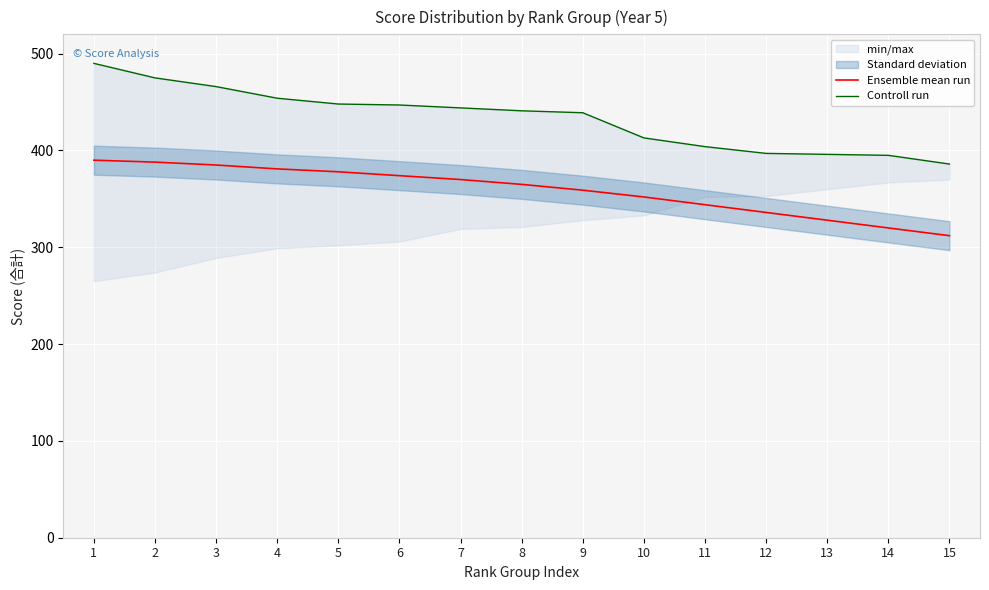

How many data points does each series have?

15